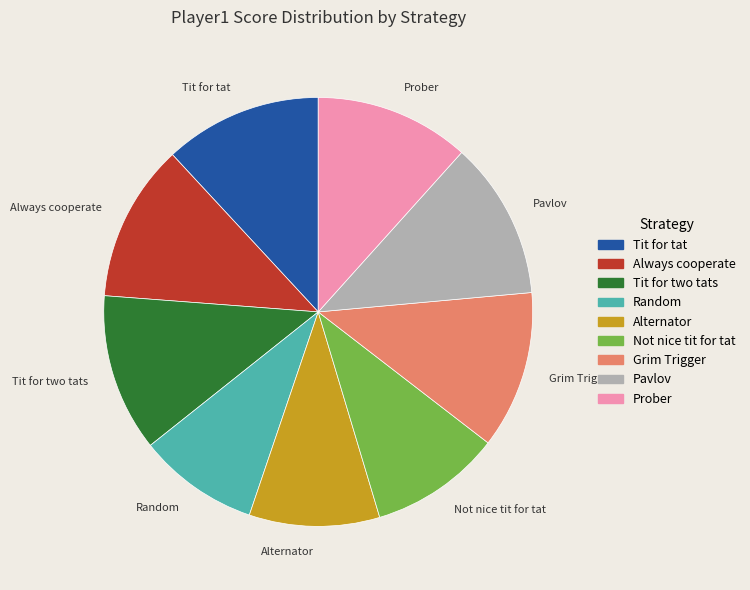

How many slices are in this pie chart?

9